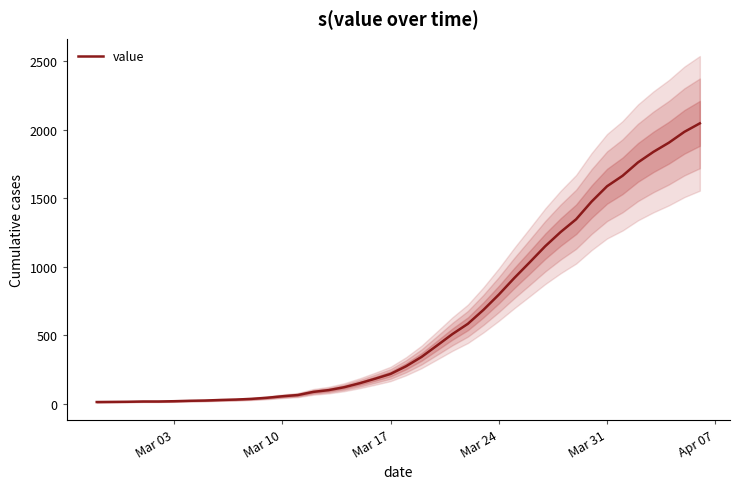

What is the value of the 11th point from the left?

36